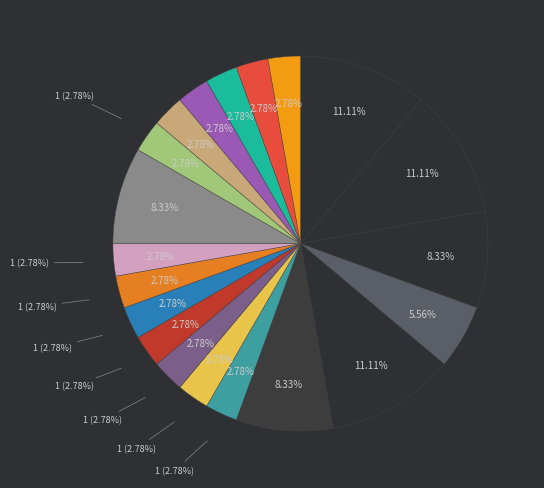

Does Anonymous 5 account for over 50% of the chart?

No